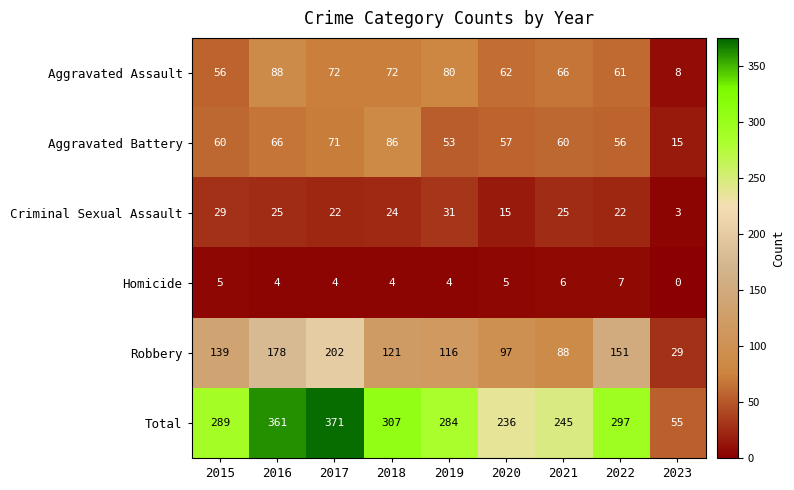

How many series are shown in this chart?

6